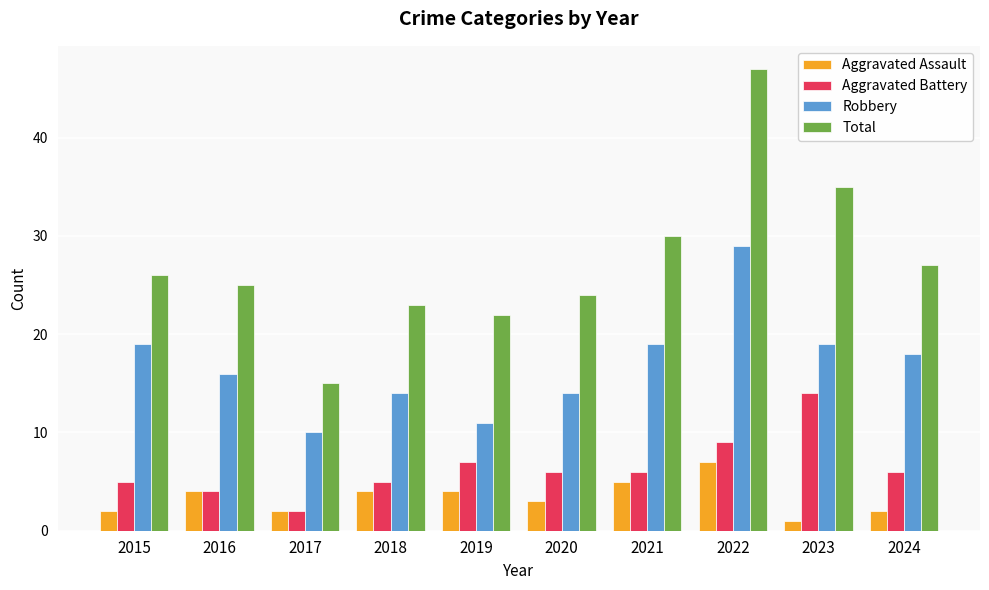

What is the difference between the second highest and minimum values in the Aggravated Assault series?

4